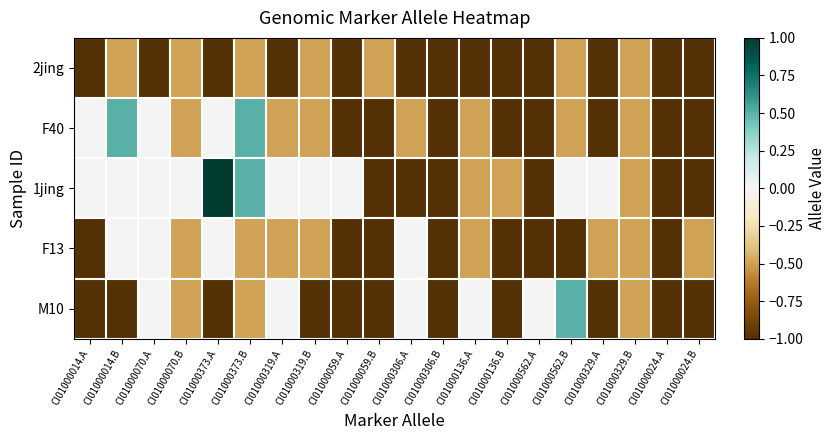

What is the greatest value displayed?

1.0